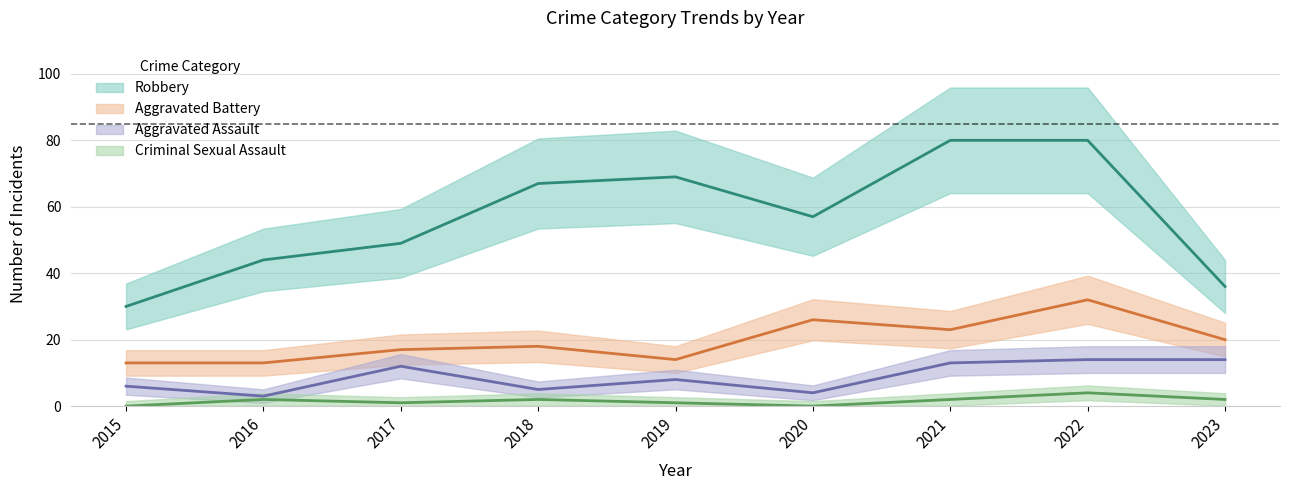

The value of Criminal Sexual Assault at 2021 is 2. True or false?

True